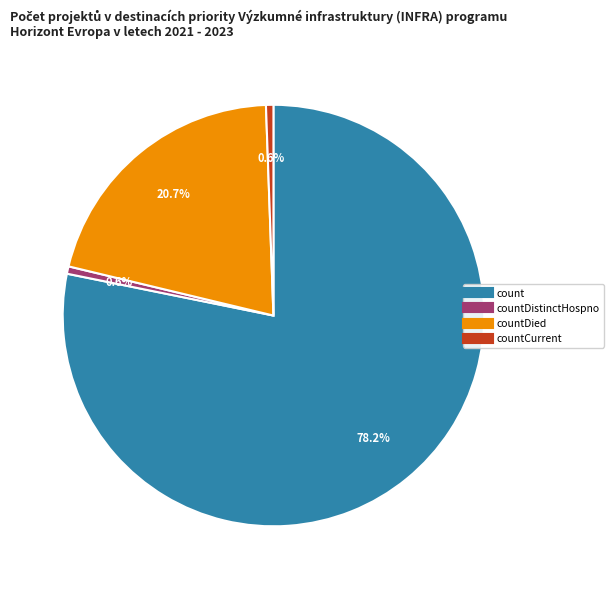

Count the number of slices in the pie.

4